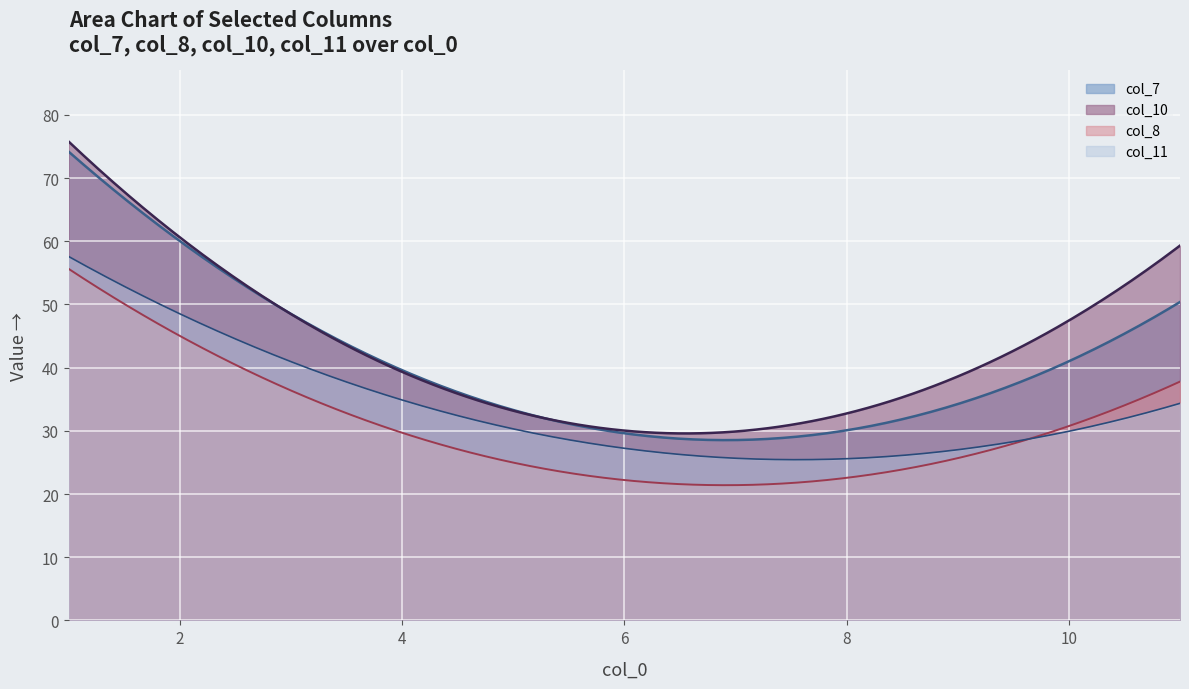

At which label does col_10 reach its minimum?

6